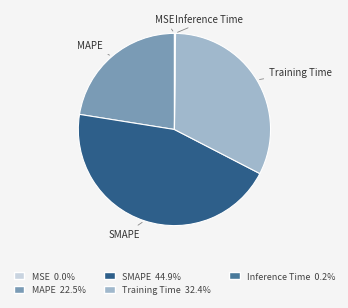

Which has a higher value, MAPE or Training Time?

Training Time